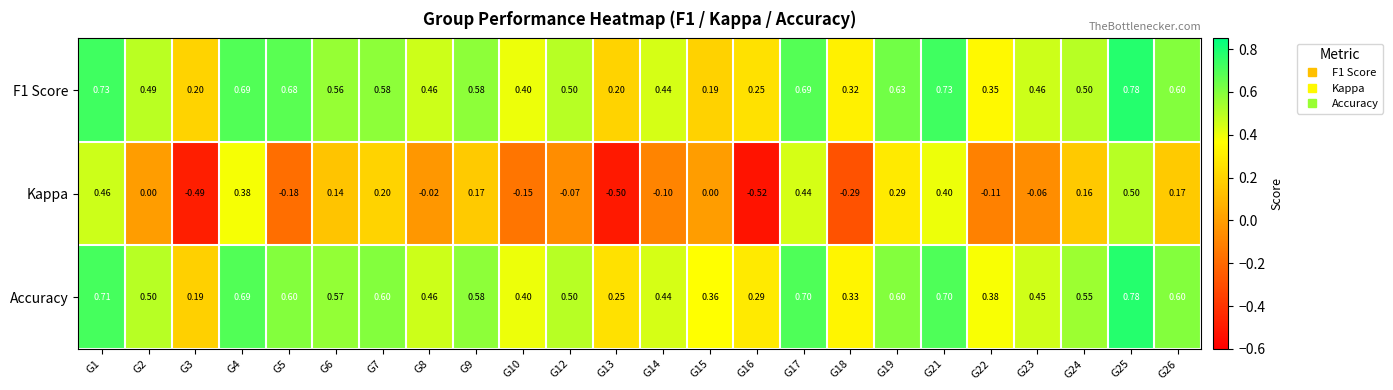

Which series has the largest total across all categories?

Accuracy